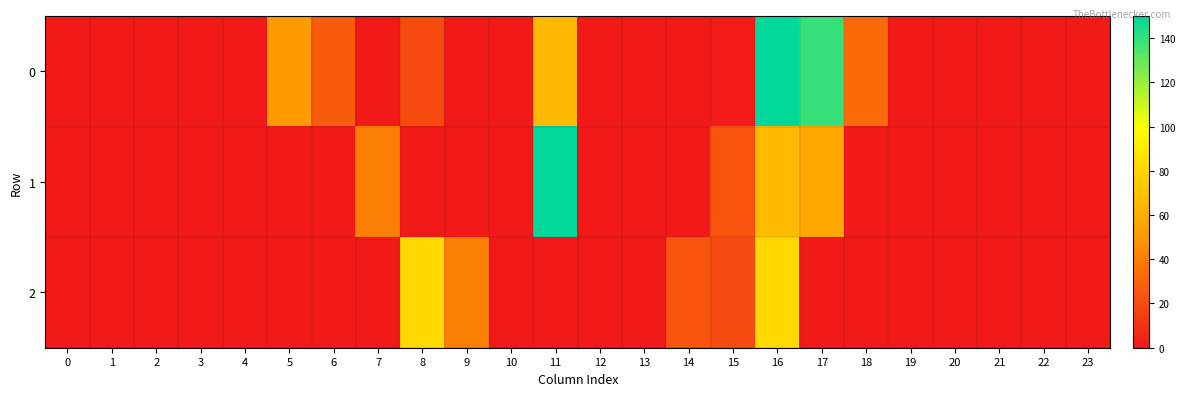

At which category is the sum across all series the highest?

16